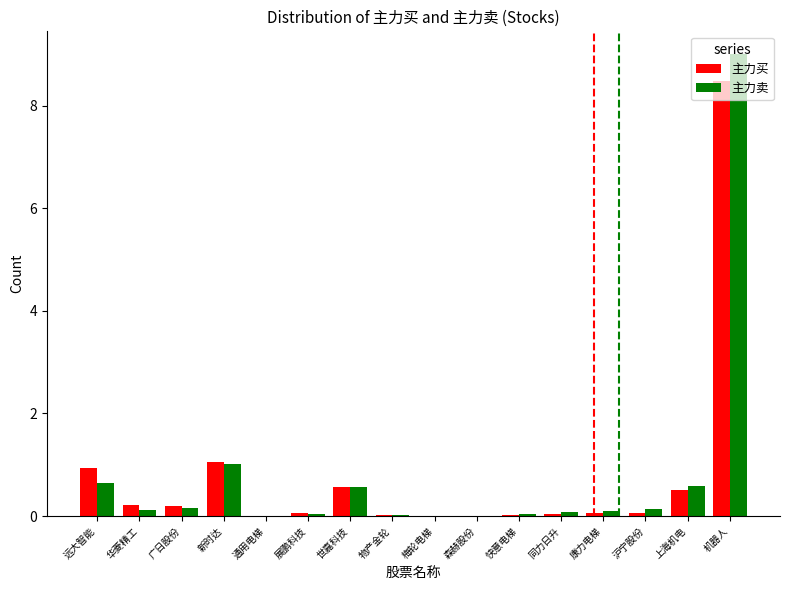

What is the greatest value displayed?

9.0